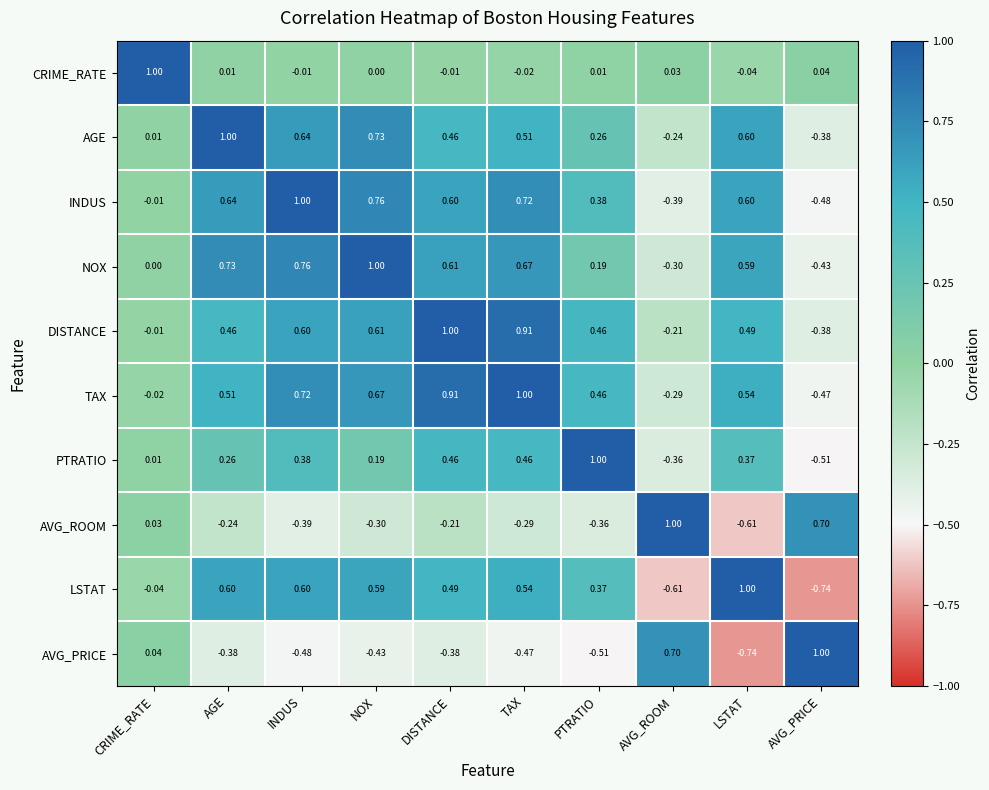

At which label does NOX reach its minimum?

AVG_PRICE